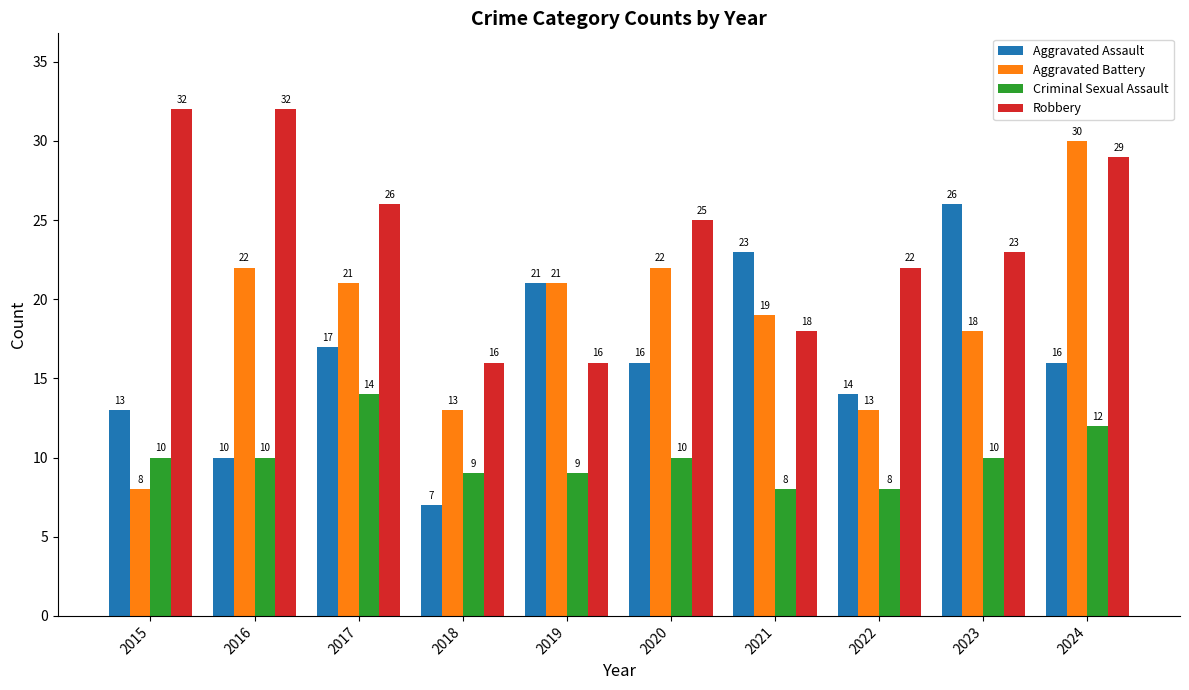

Which category has the highest value in the Criminal Sexual Assault series?

2017